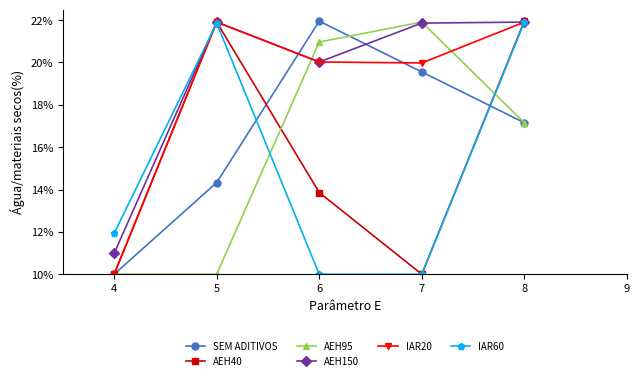

What is the maximum value shown in the chart?

22.0